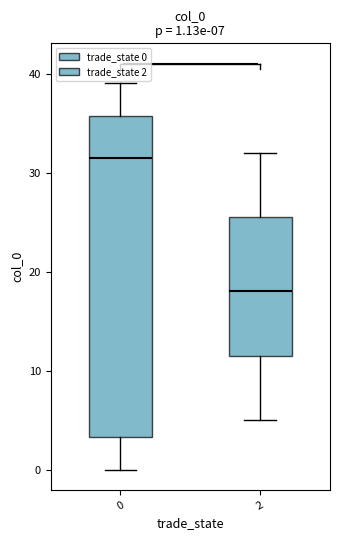

Comparing the boxes themselves (not the whiskers), which one is the tallest?

0